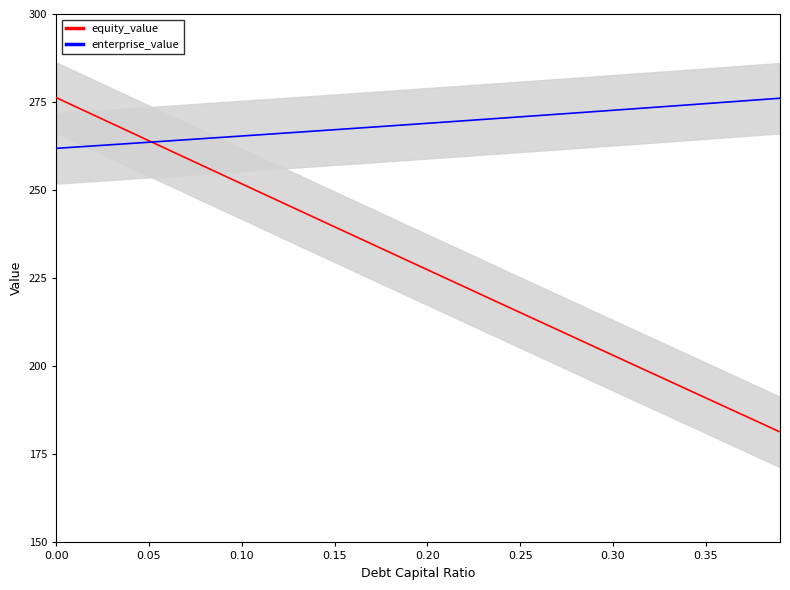

Between 8 and 12, which series saw the biggest shift?

equity_value